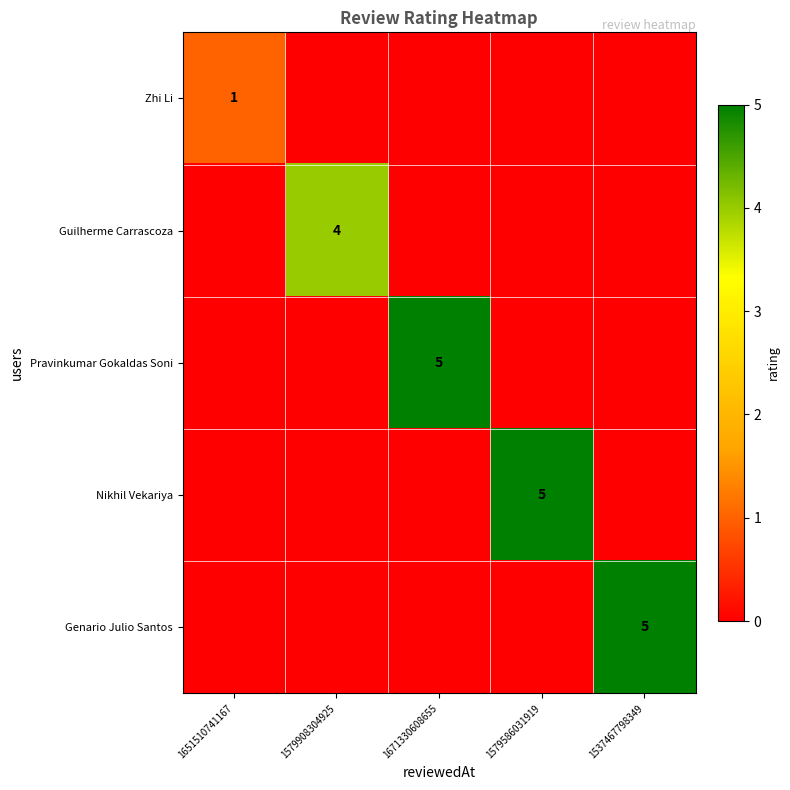

The Guilherme Carrascoza series shows 4 at 1579908304925. True or false?

True